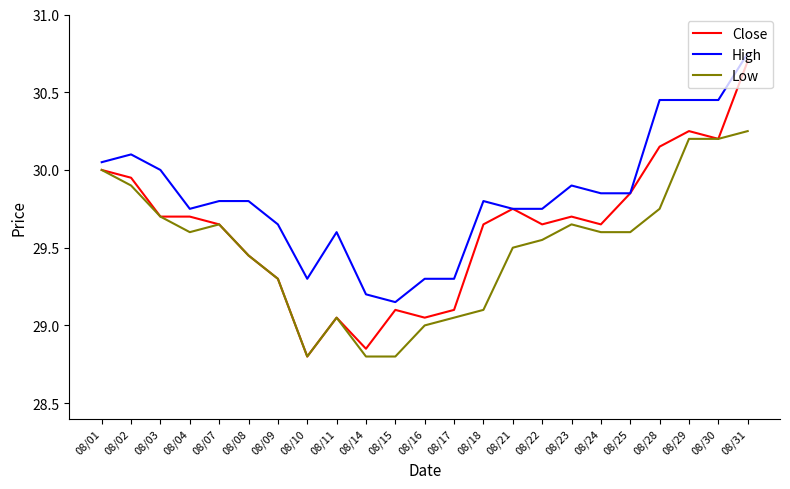

Which series has the largest range (max minus min)?

Close